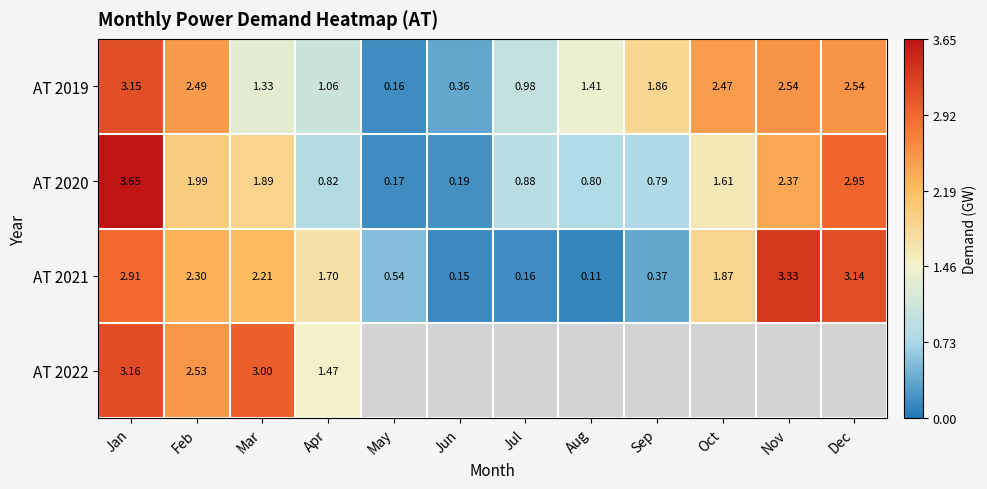

Count the number of categories in the chart.

12